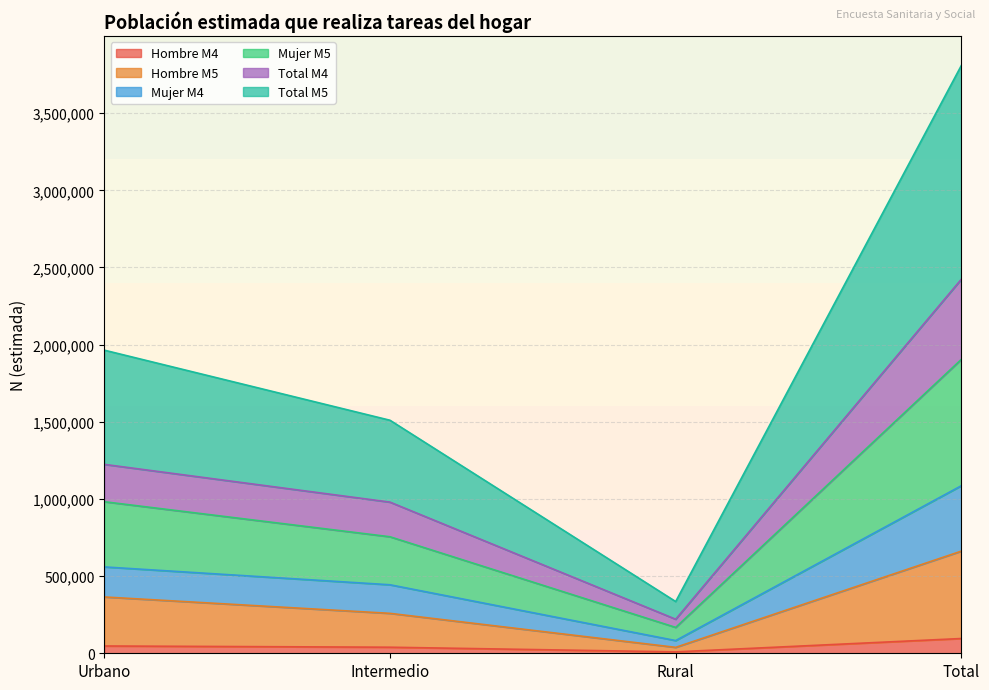

Between Urbano and Intermedio, which series saw the biggest shift?

Total M5